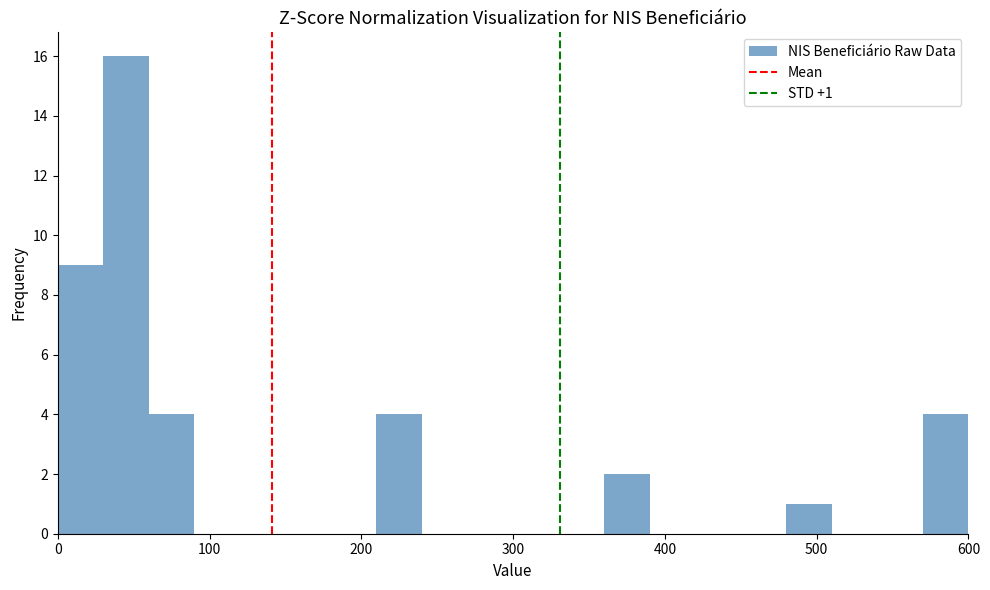

Read against the x-axis, roughly where is the centre of the tallest bar?

50